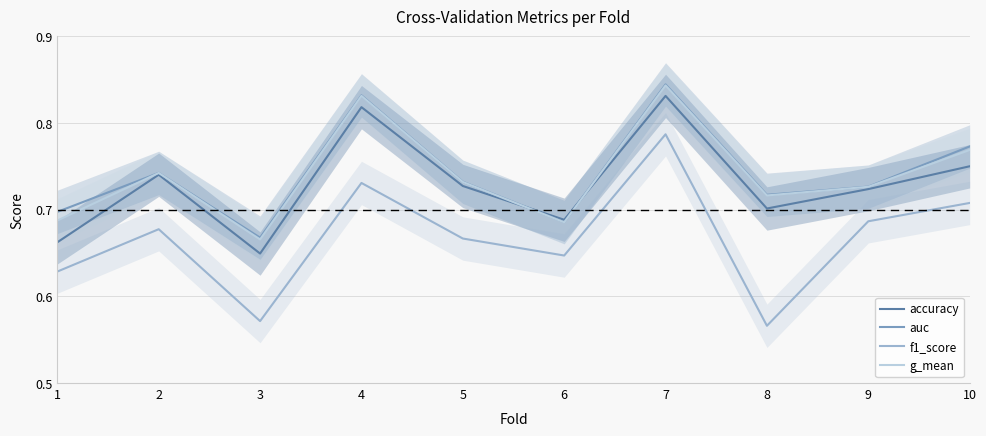

Rank the series by their maximum value, from lowest to highest.

f1_score, accuracy, g_mean, auc